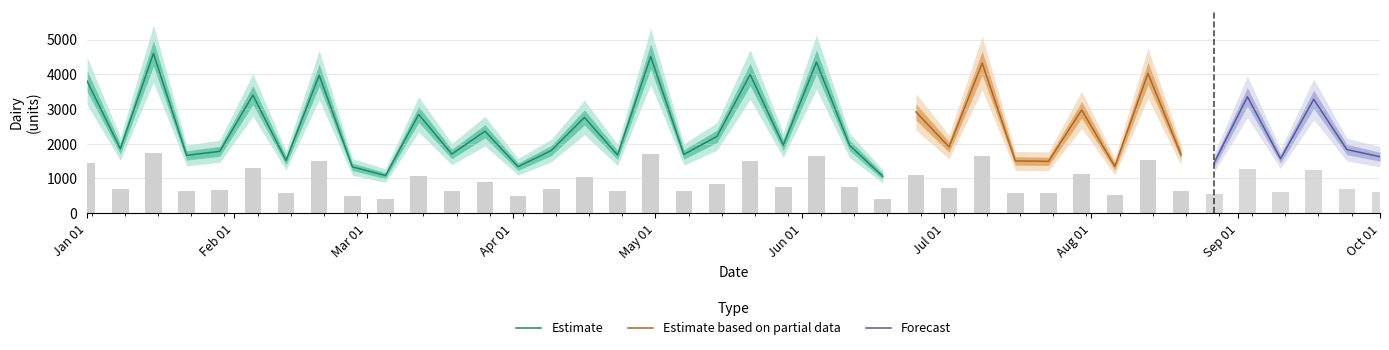

What is the sum of the values at 2018-04-16 and 2018-01-15?

7356